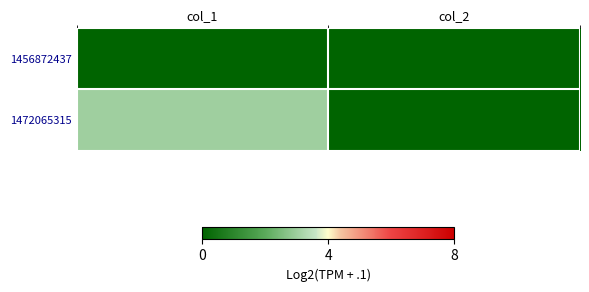

Between col_2 and col_1, which is larger?

col_2